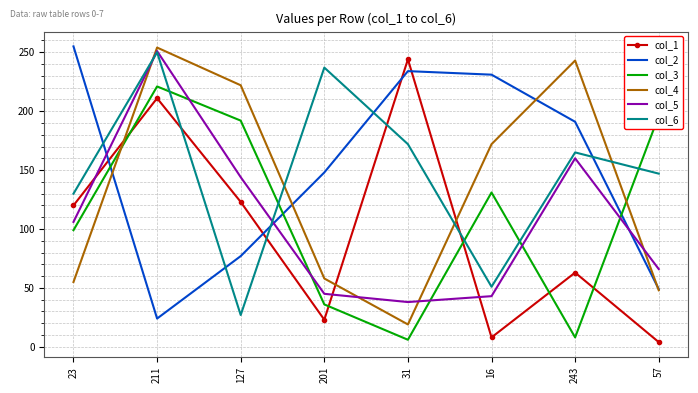

What is the spread (max minus min) of values at 57?

192